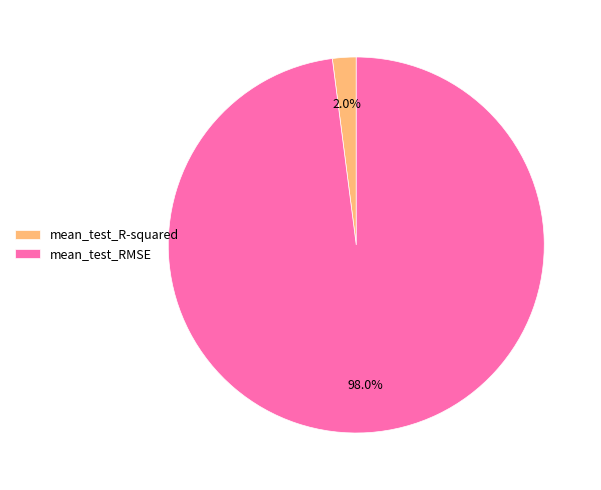

What is the majority slice?

mean_test_RMSE